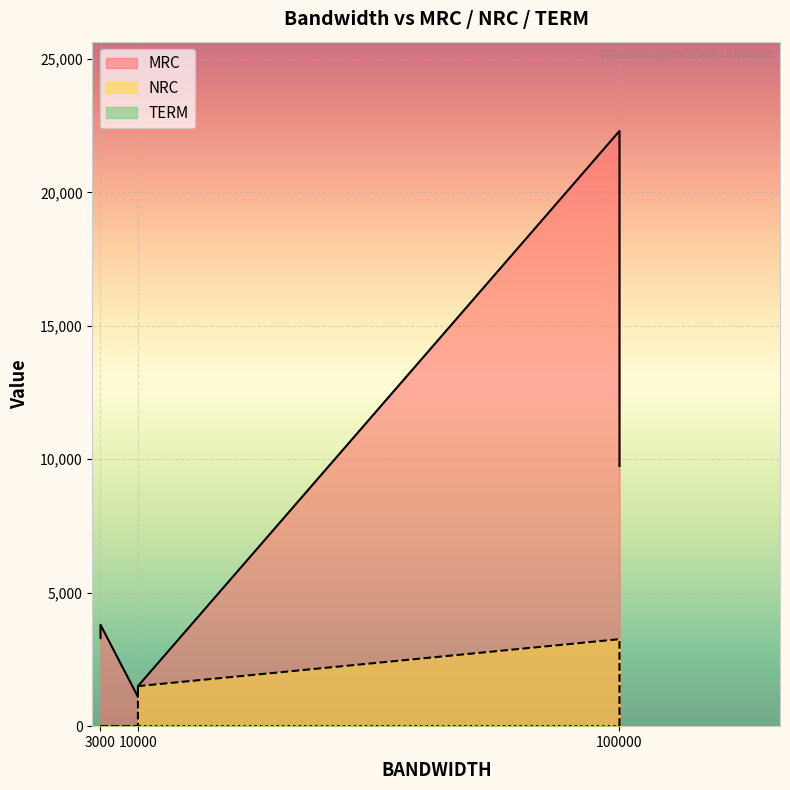

How many NRC values are between 0 and 1500?

5